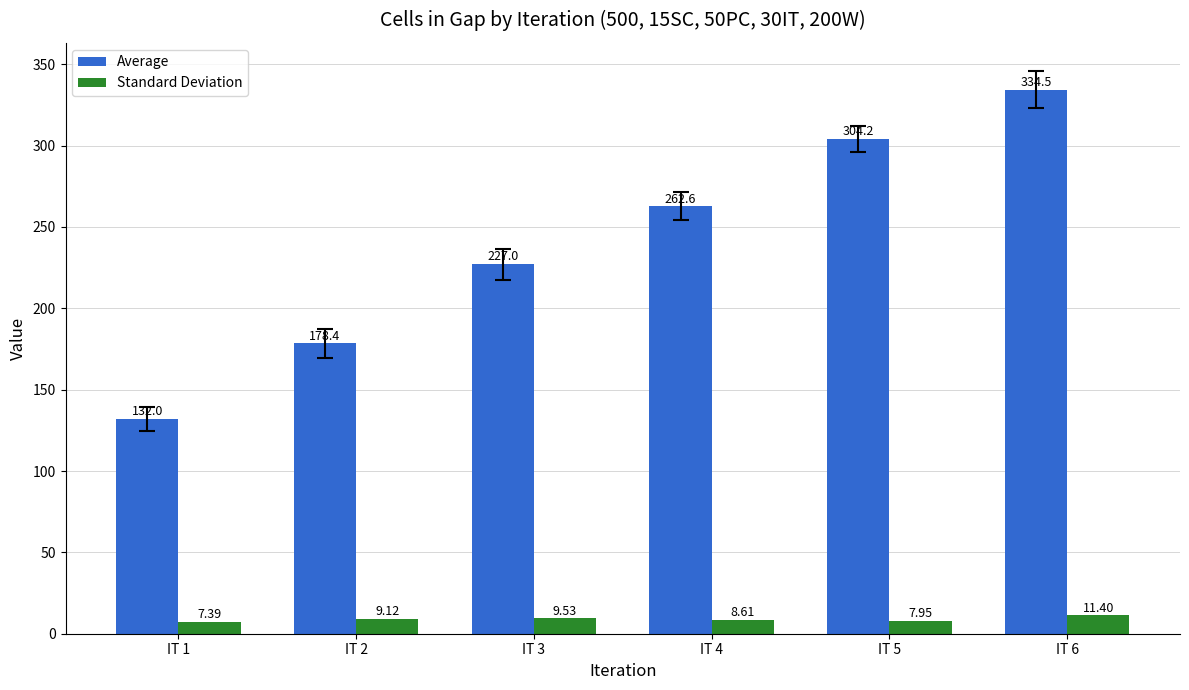

What is the total value across all series at IT 4?

271.2